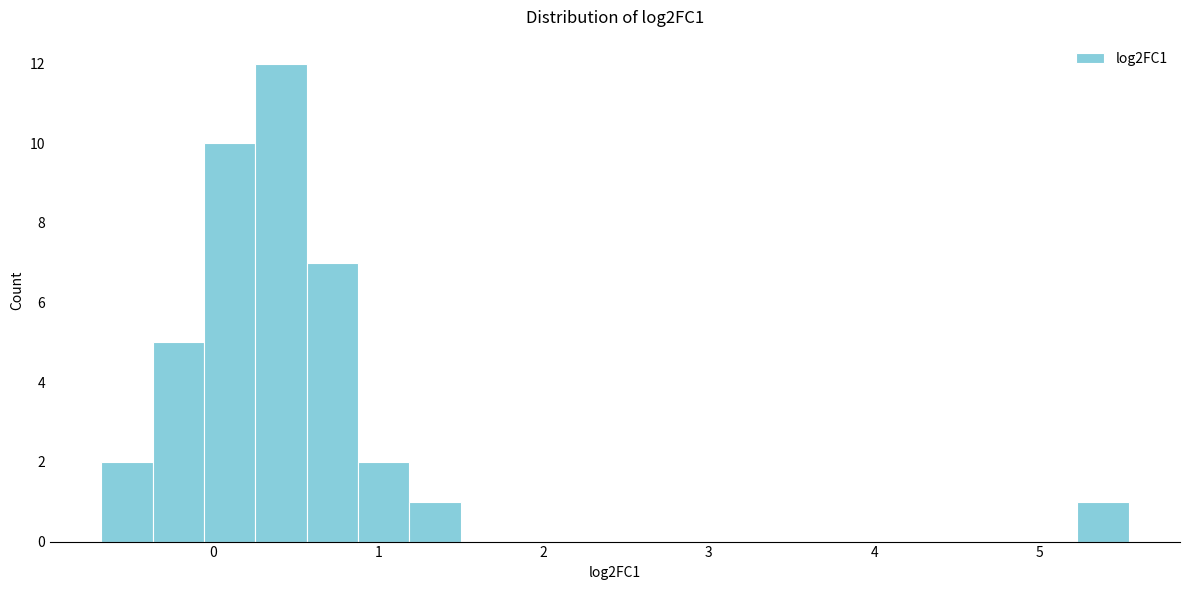

Around what value on the x-axis is the tallest bar? Give the approximate position of its centre, as read against the axis.

0.4